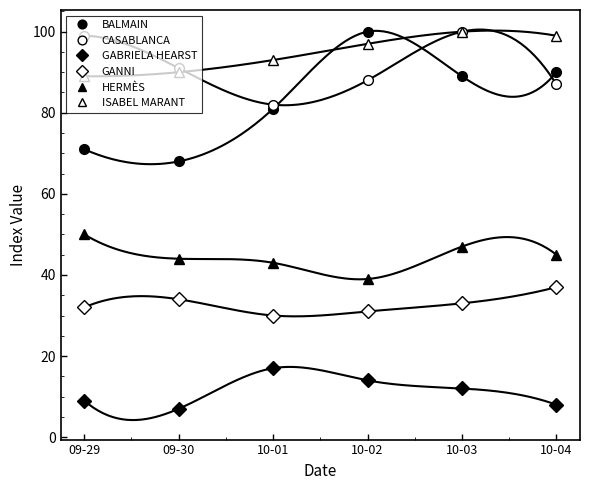

Between 09-29 and 10-04, which series saw the biggest shift?

BALMAIN